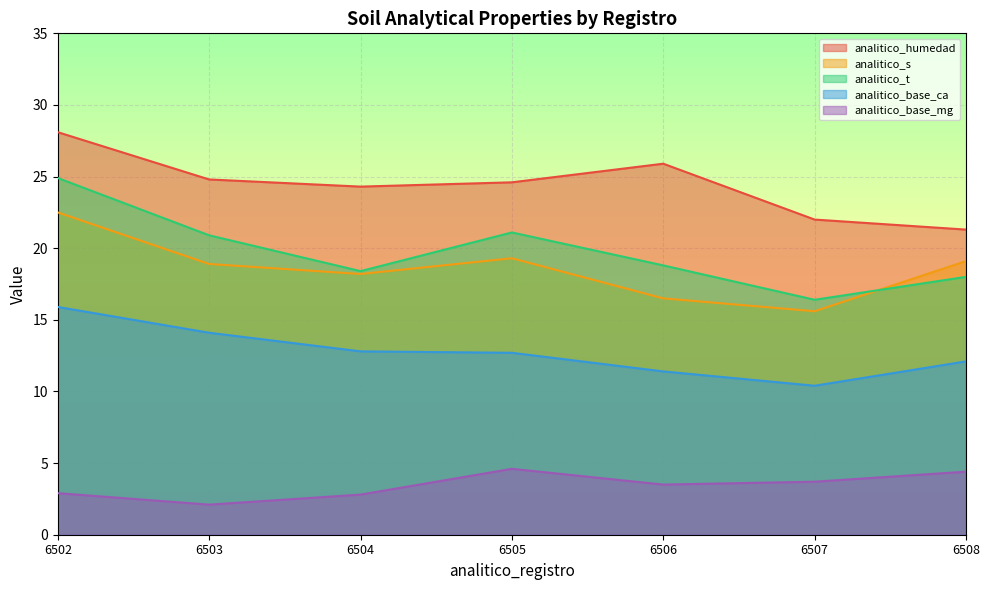

True or false: analitico_base_ca and analitico_humedad cross at least once.

False